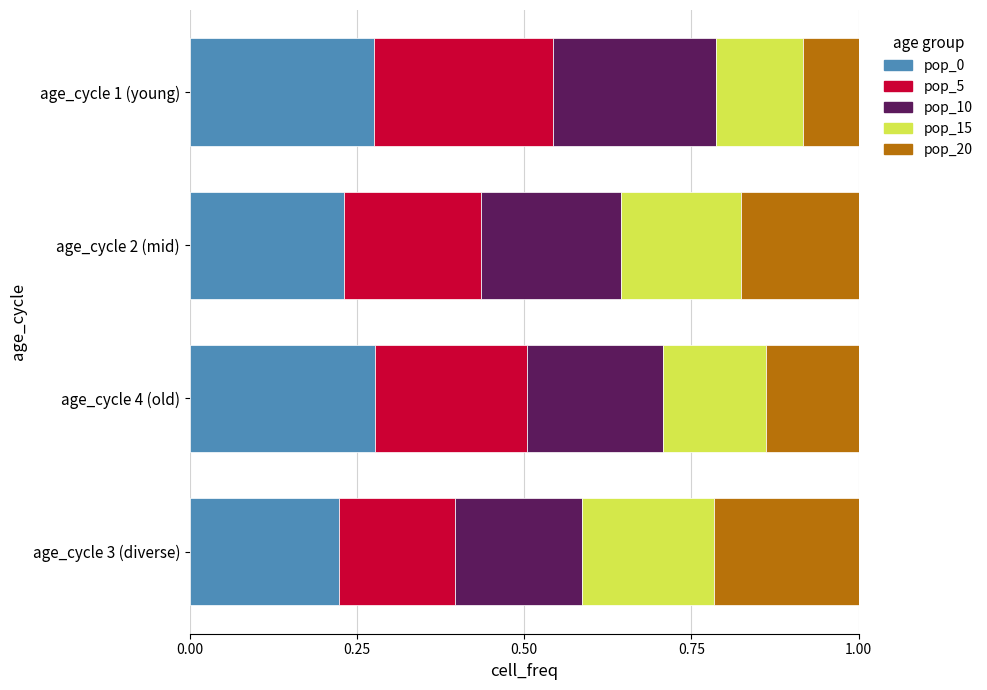

What is the total value across all series at age_cycle 1 (young)?

1.0